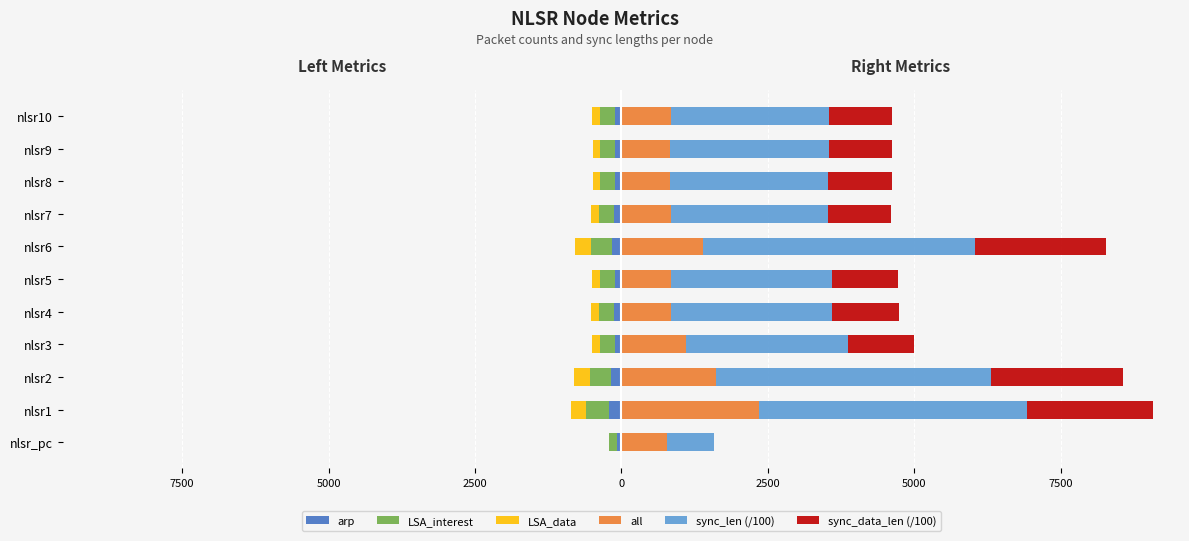

Count the number of data series in this chart.

6